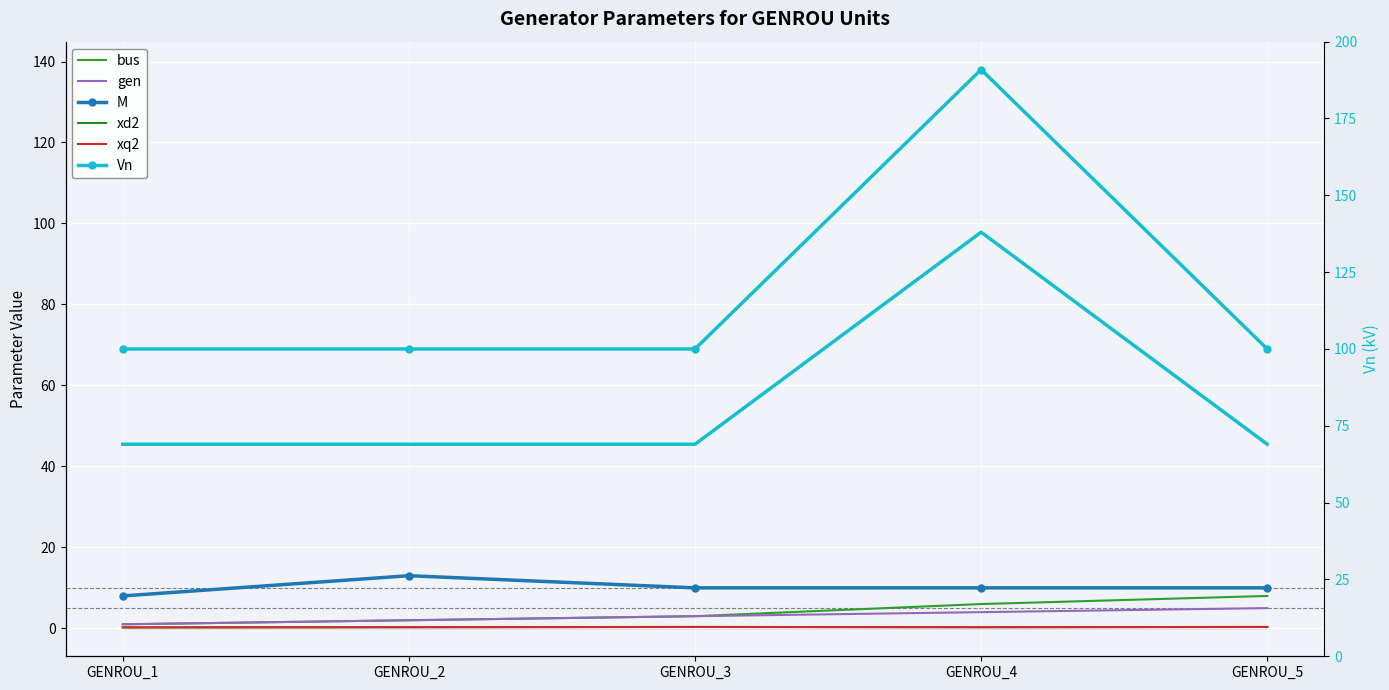

What is the sum of the xd2 values at GENROU_4 and GENROU_5?

0.6